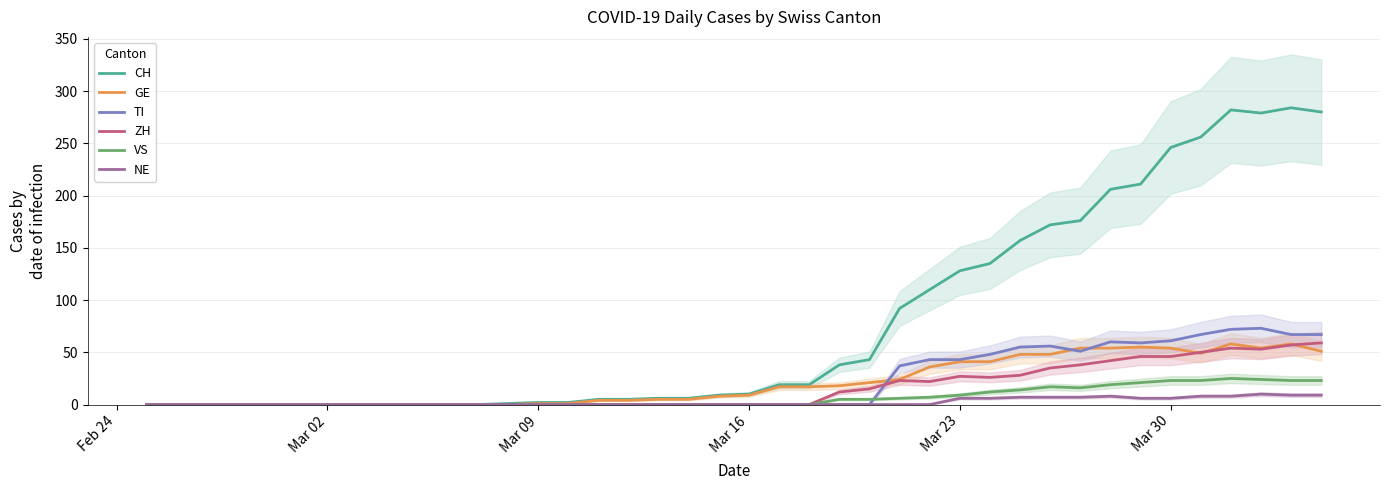

What is the highest value of the TI series?

73